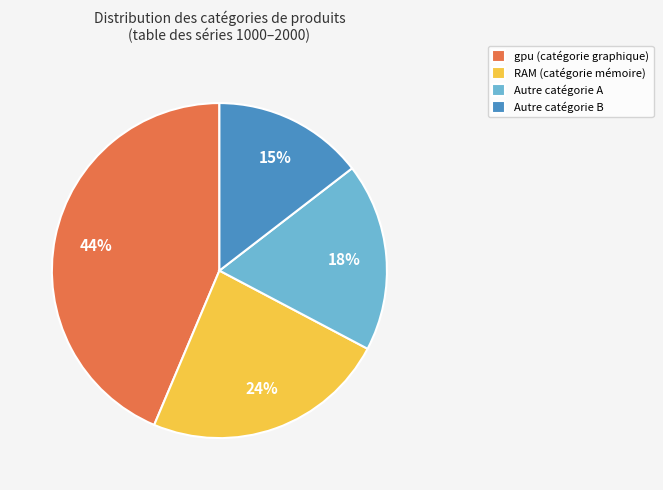

The gpu (catégorie graphique) slice represents 44% of the pie. True or false?

True